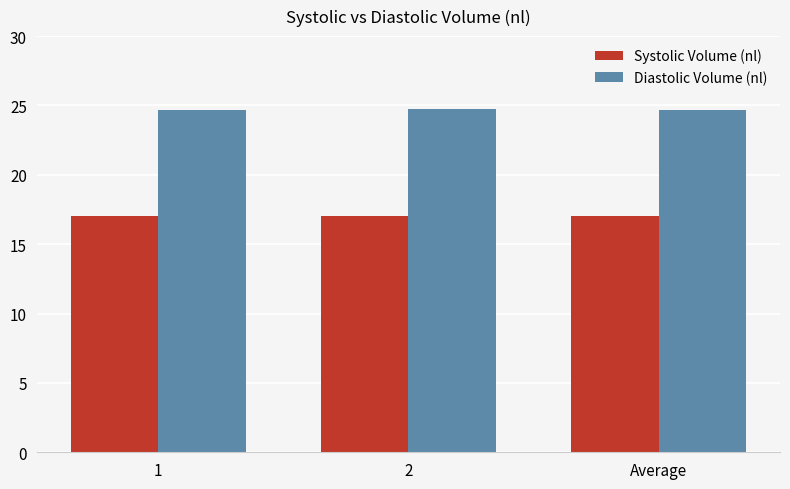

What is the highest value of the Diastolic Volume (nl) series?

24.7